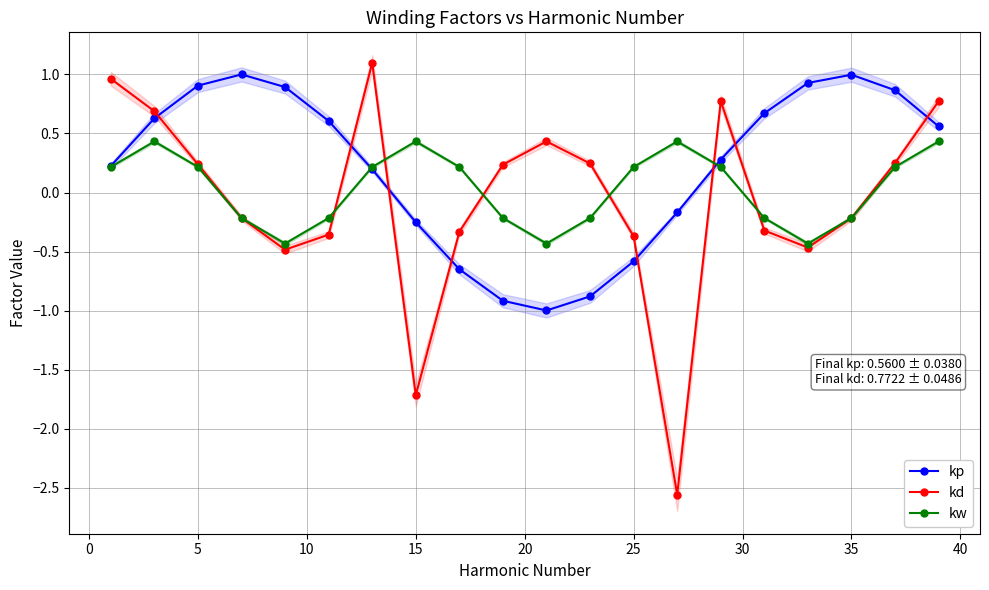

True or false: kw has more than 0 points higher than both neighbors.

True